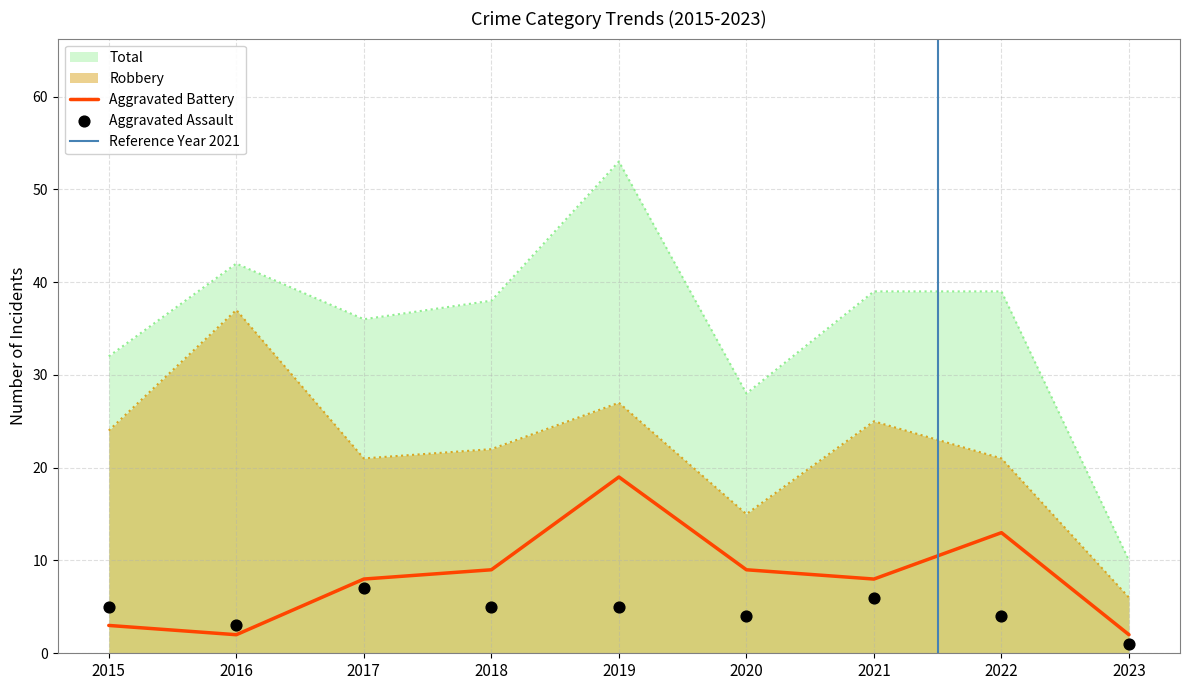

Which series has the largest total across all categories?

Total